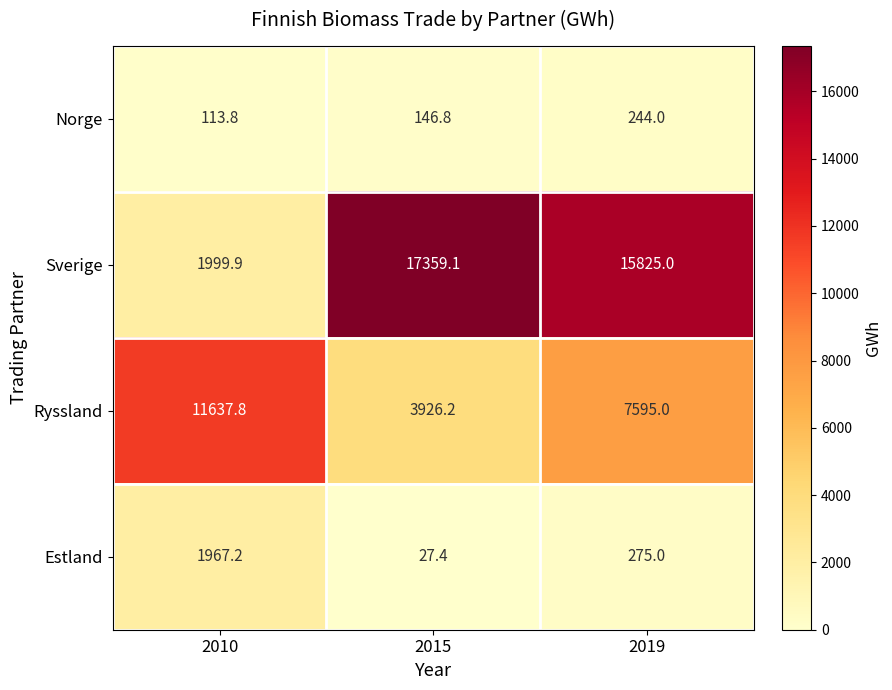

How many values in the Estland series are below 275?

1